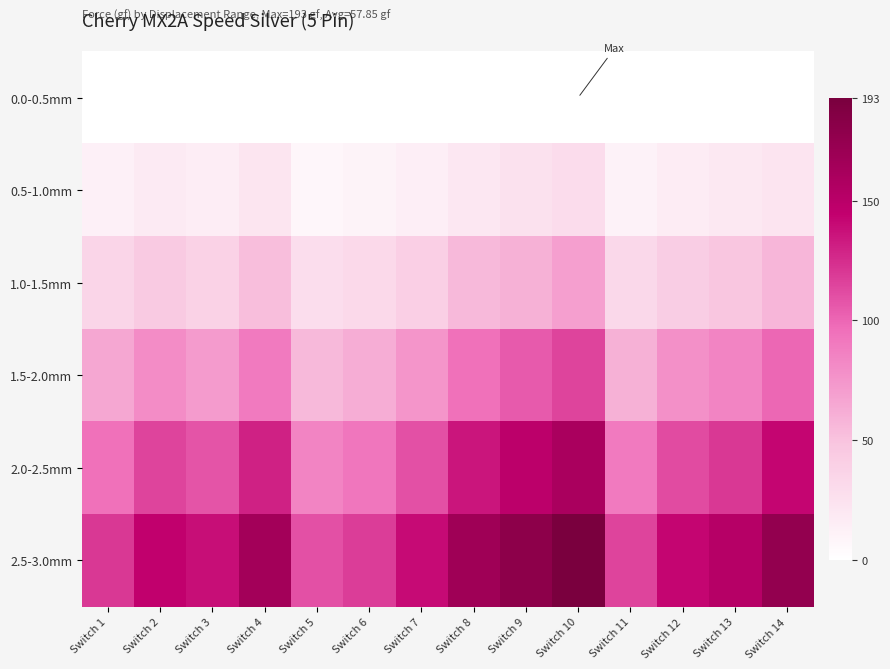

Which series has the largest total across all categories?

2.5-3.0mm